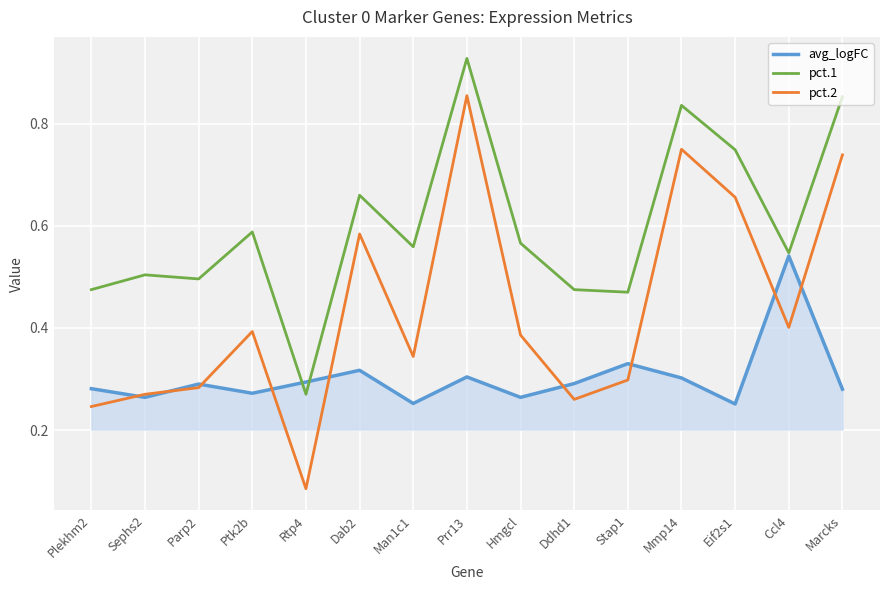

The avg_logFC series shows 0.3 at Dab2. True or false?

True